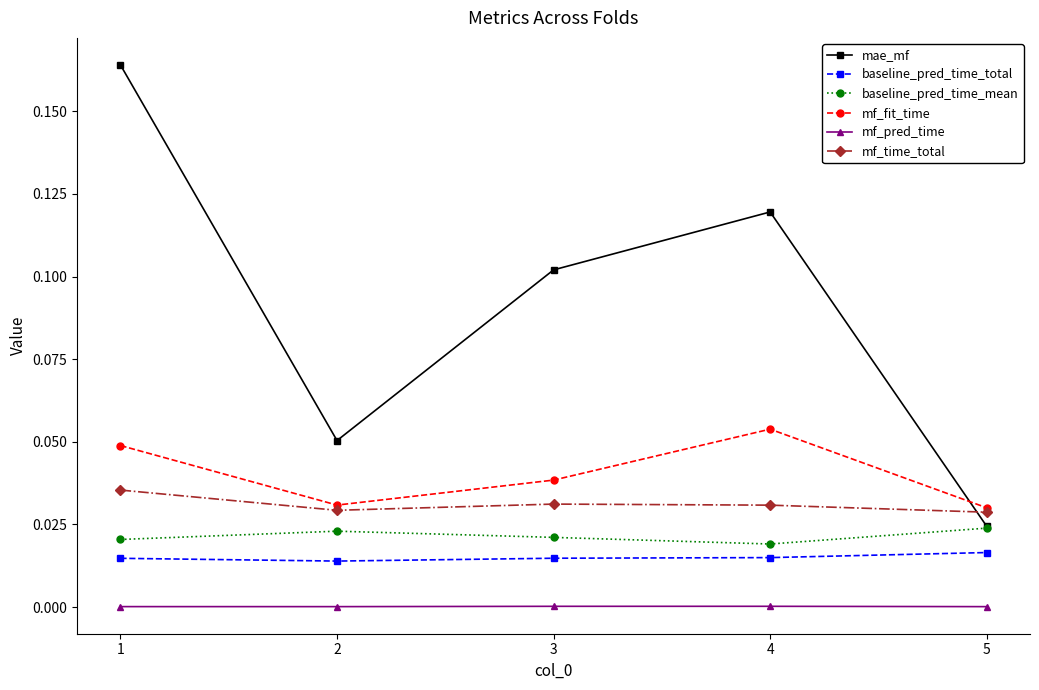

Which series changed the most between 4 and 5?

mae_mf